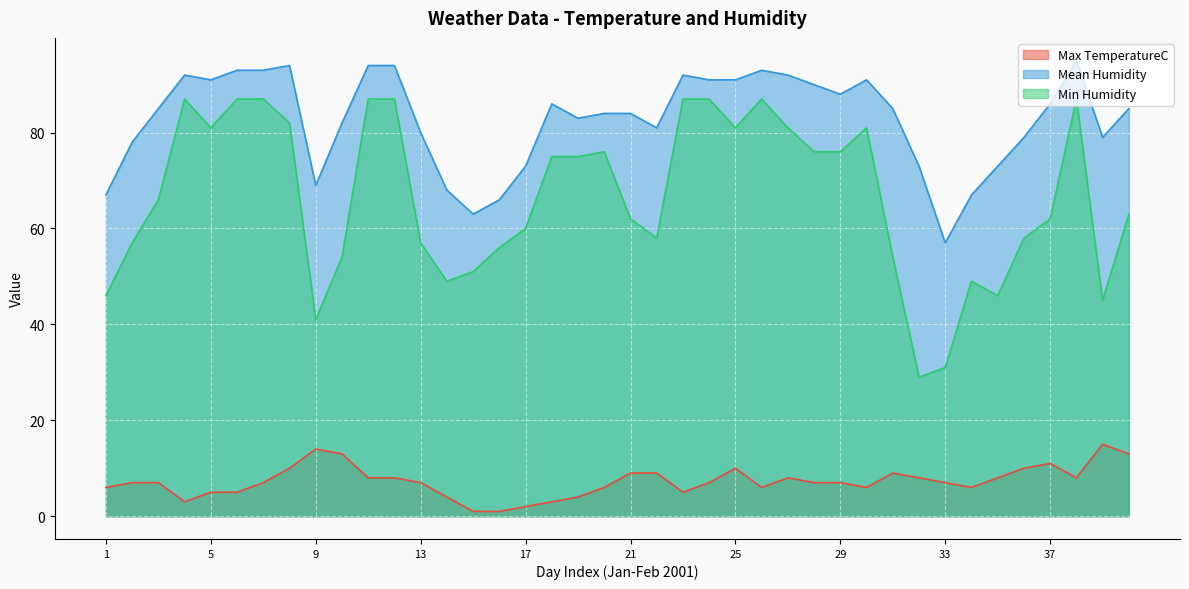

At which category is the sum across all series the highest?

38